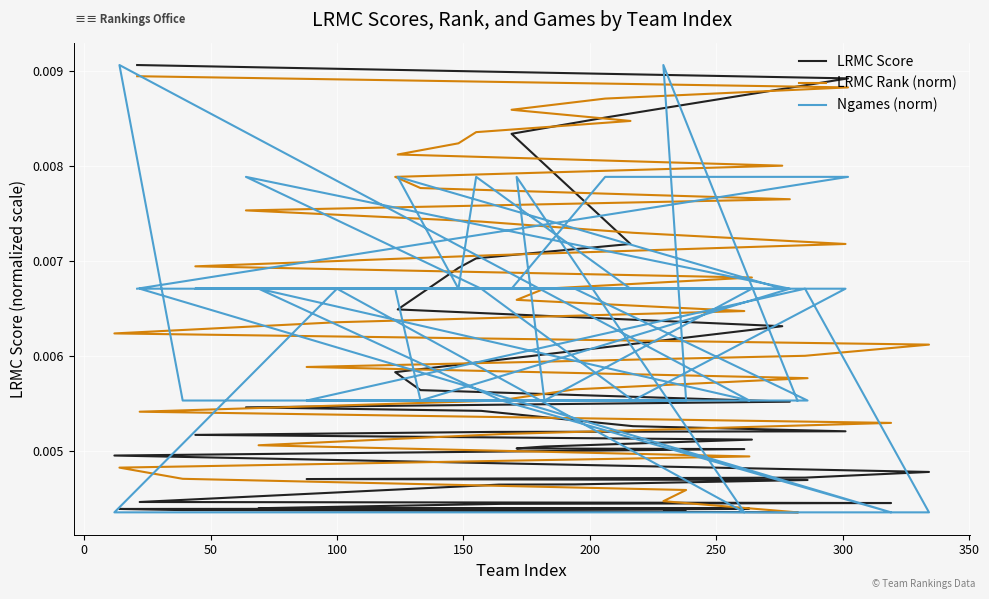

What are all the series names shown in the legend?

LRMC Score, LRMC Rank (norm), Ngames (norm)